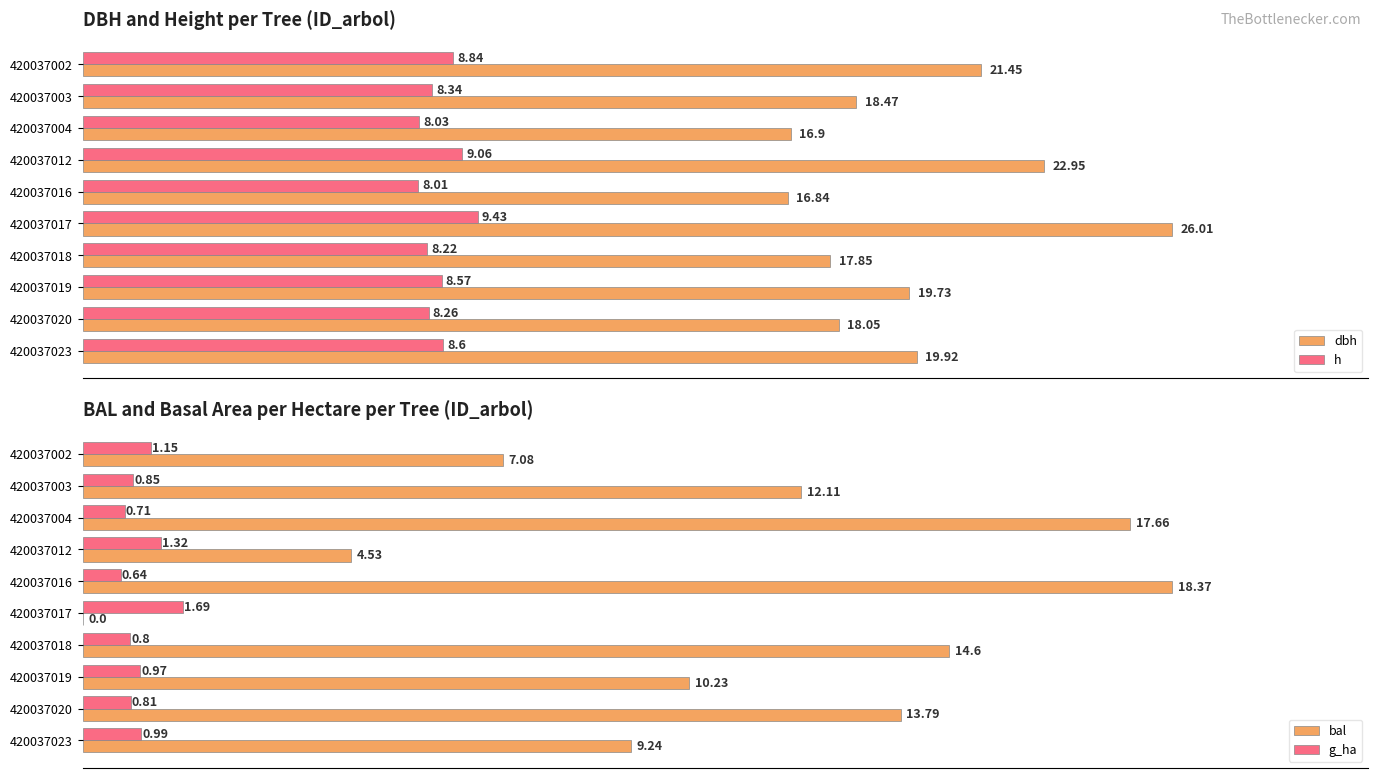

Where is g_ha nearest to the value 1?

420037023